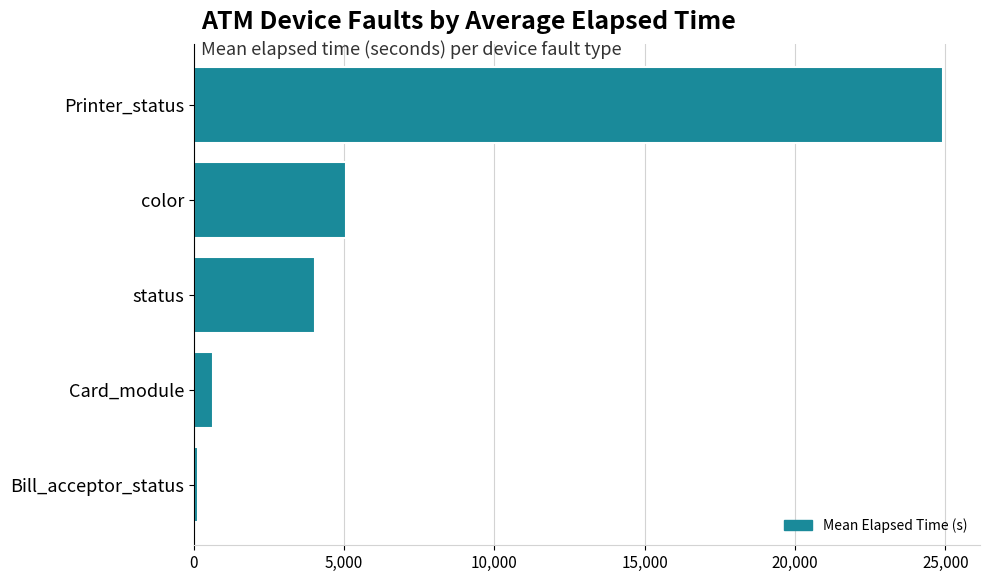

Between Printer_status and color, which is larger?

Printer_status